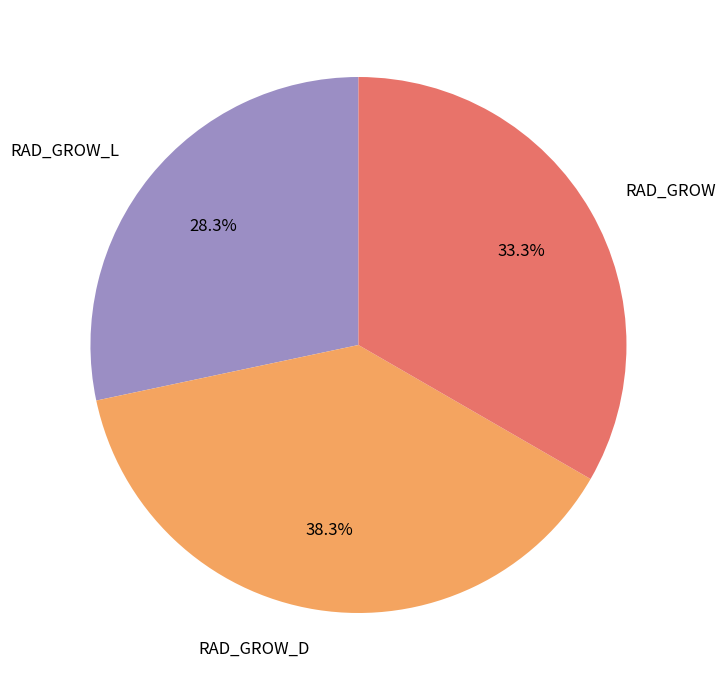

How many slices are in this pie chart?

3